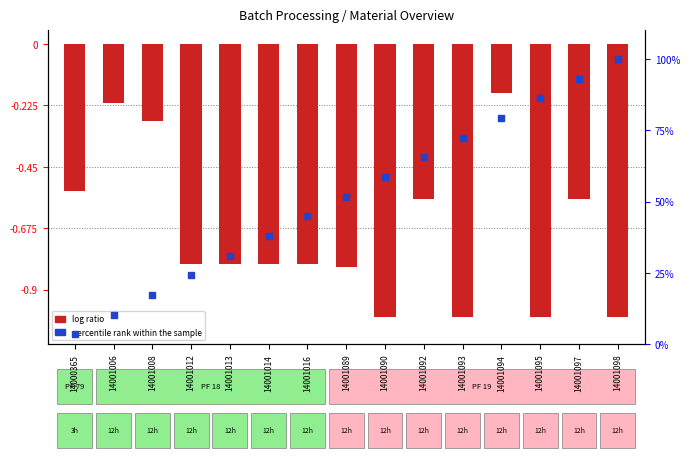

Which series reaches the maximum Y coordinate?

percentile rank within the sample